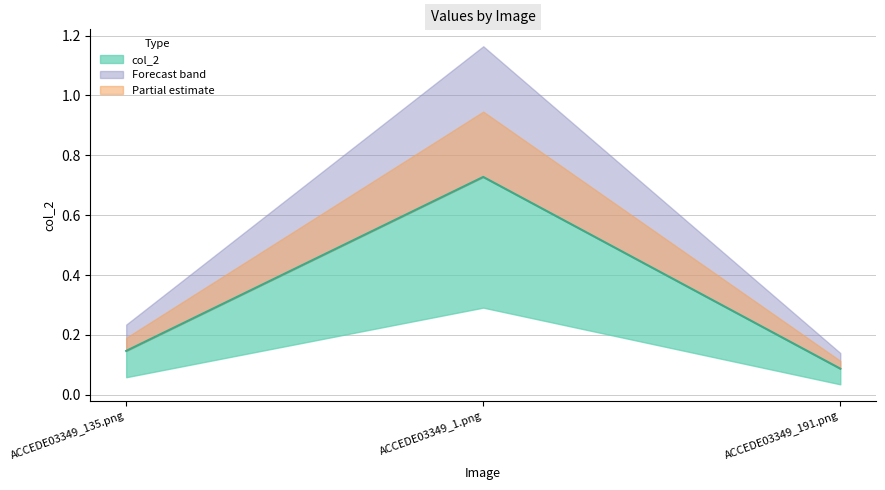

True or false: the data shows 0.1 at ACCEDE03349_191.png.

True